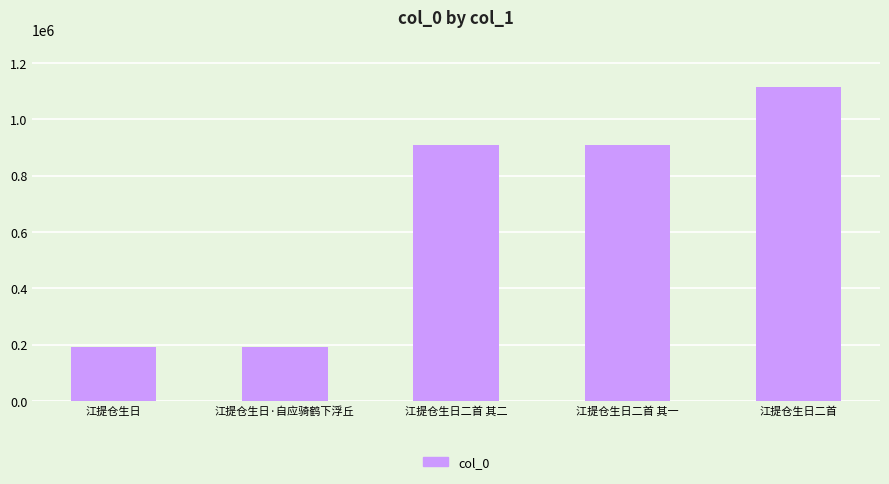

Where is the data nearest to the value 652569?

江提仓生日二首 其二